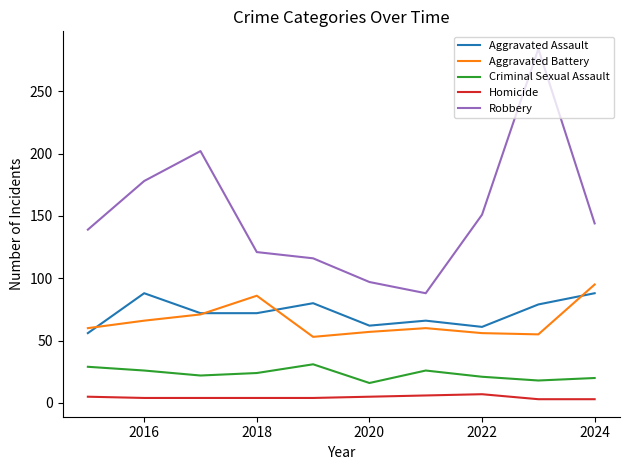

What is the greatest value displayed?

284